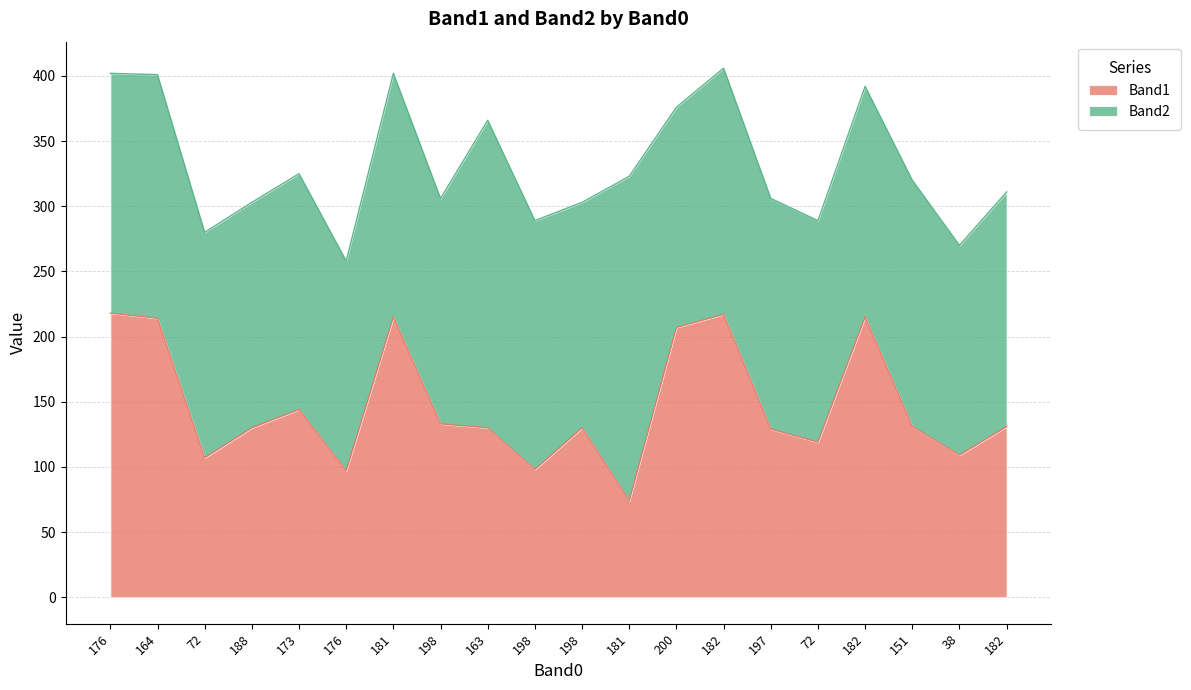

How many data points are above 131?

8